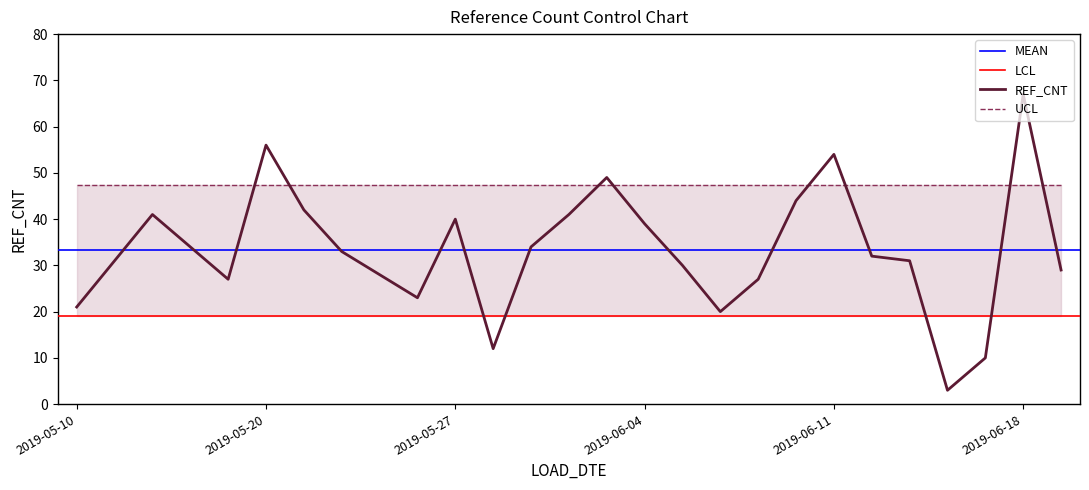

What are all the series names shown in the legend?

REF_CNT, MEAN, UCL, LCL